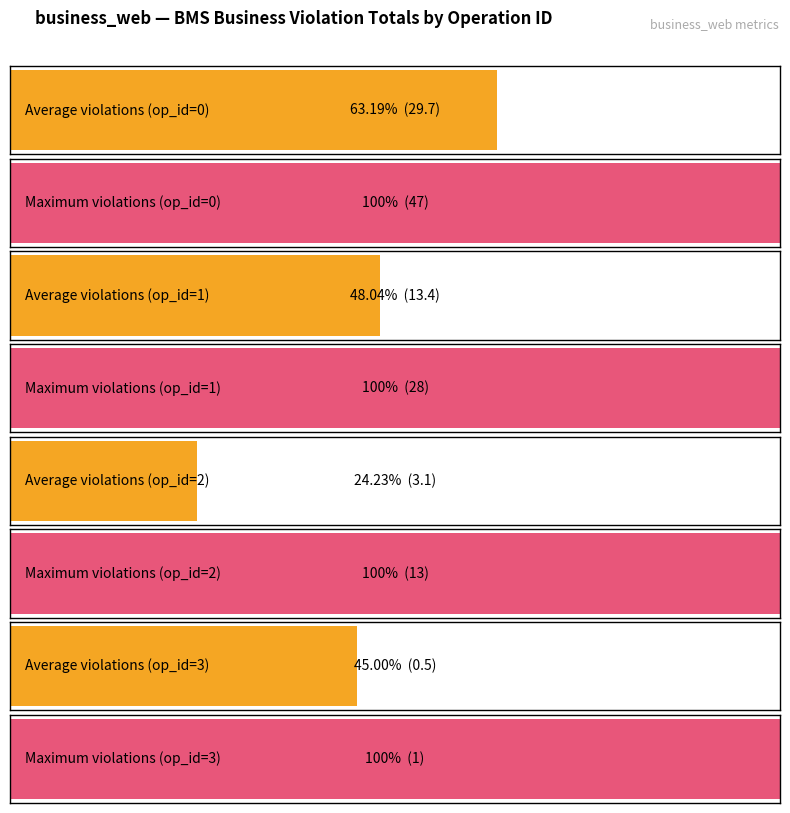

How many bars are there in each group?

4